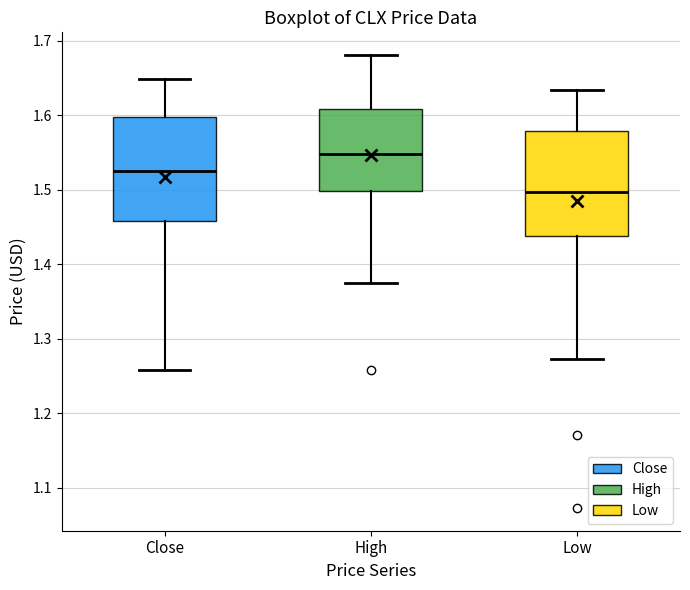

Which box has the highest median line?

High